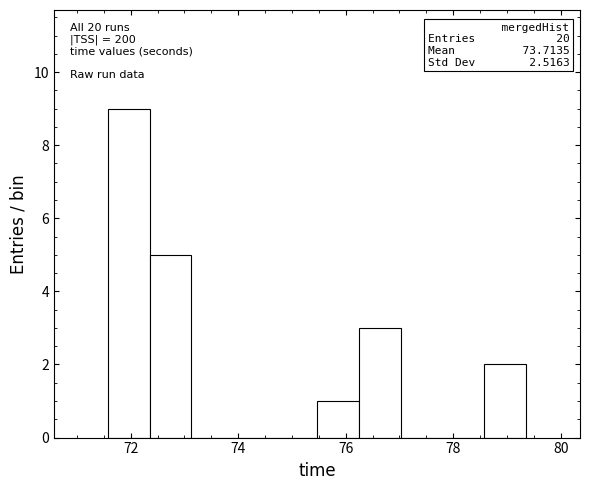

Read against the x-axis, roughly where is the centre of the tallest bar?

72.0